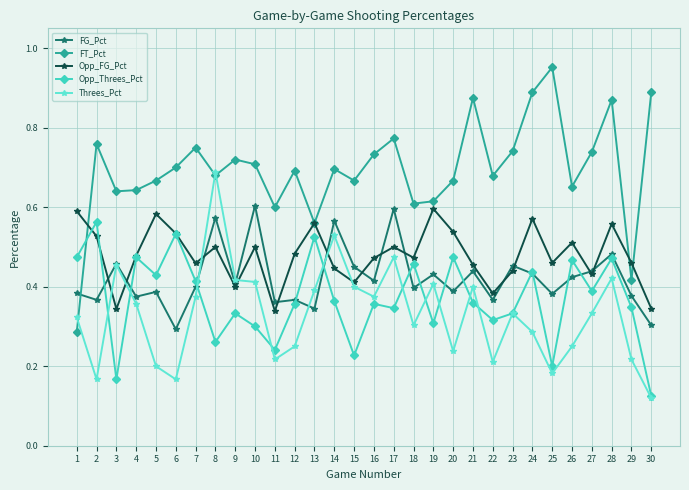

Which series ends up on top after the final intersection of Threes_Pct and Opp_FG_Pct?

Opp_FG_Pct